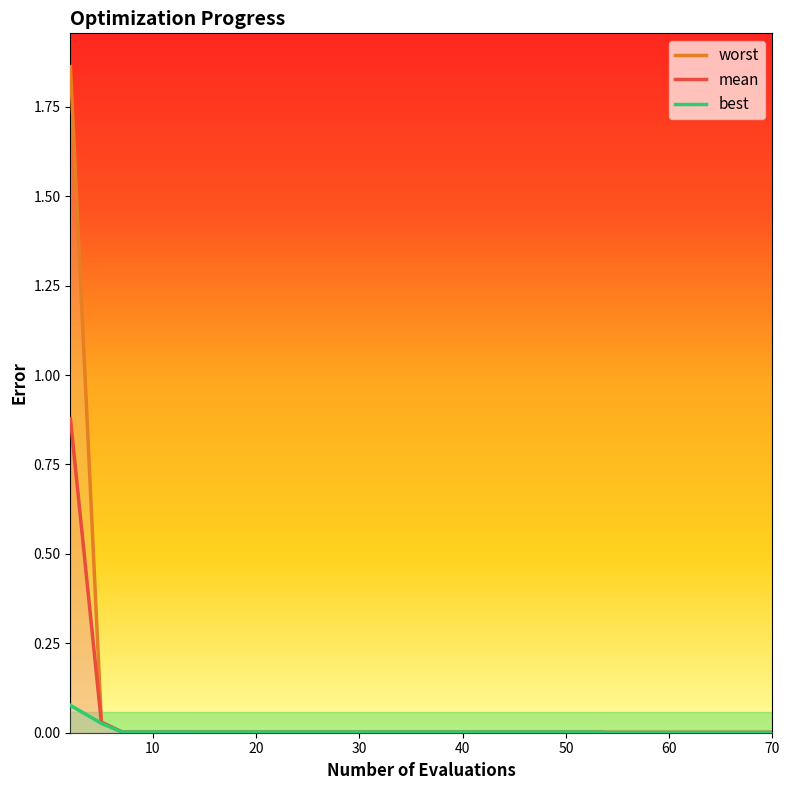

Rank the categories by best value from lowest to highest.

54, 58, 62, 66, 70, 13, 17, 21, 25, 29, 33, 37, 41, 45, 49, 53, 7, 11, 5, 2